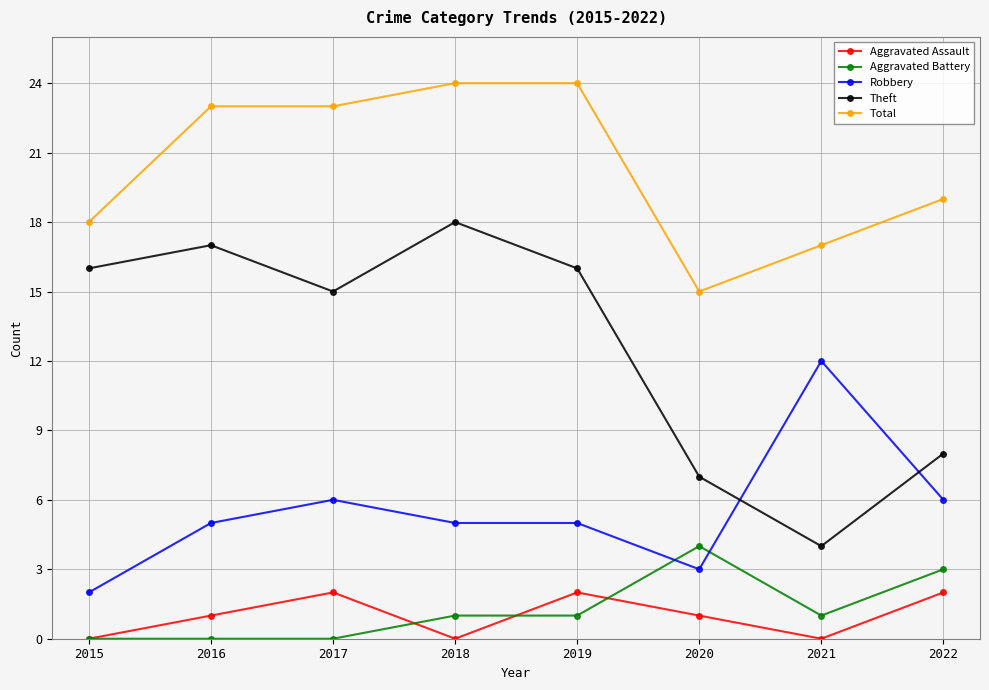

What value does the Total series have at 2017?

23